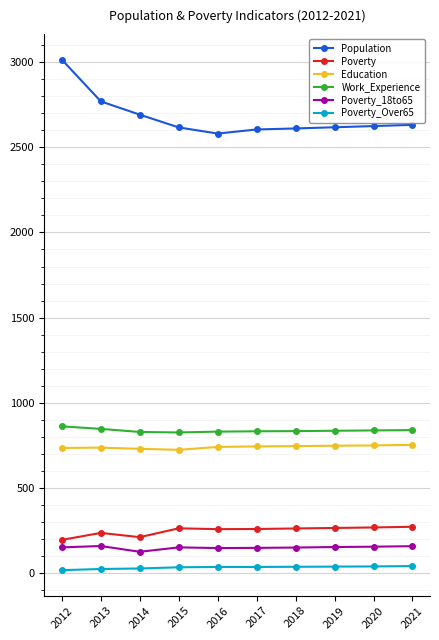

What is the greatest value displayed?

3015